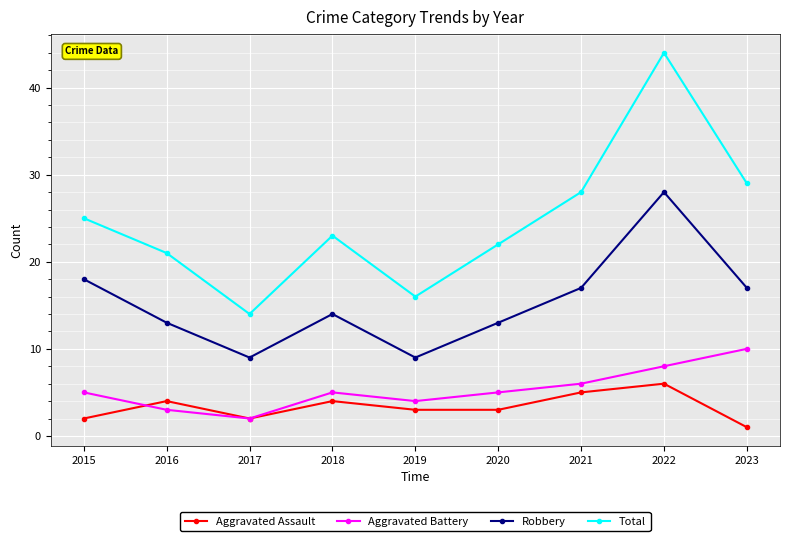

List the series in order of their peak value, lowest first.

Aggravated Assault, Aggravated Battery, Robbery, Total